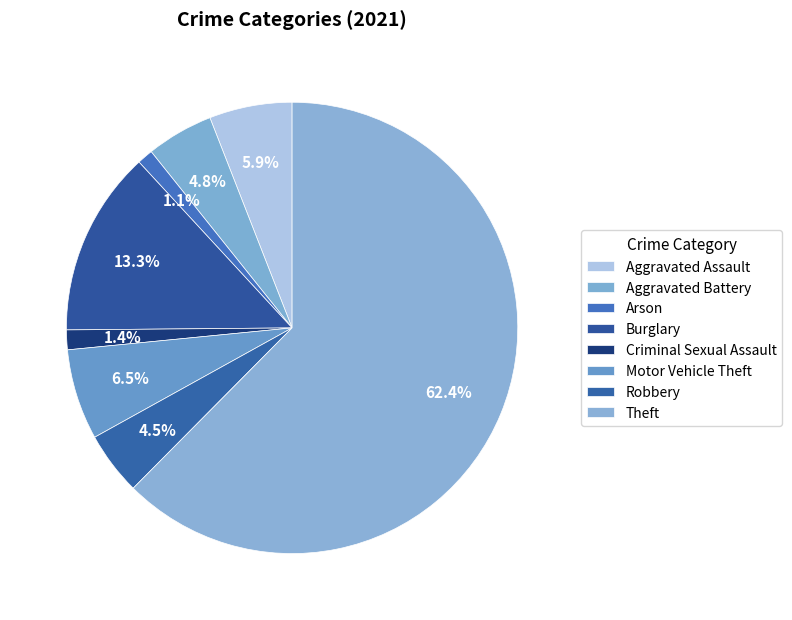

True or false: Robbery accounts for 5% of the total.

True